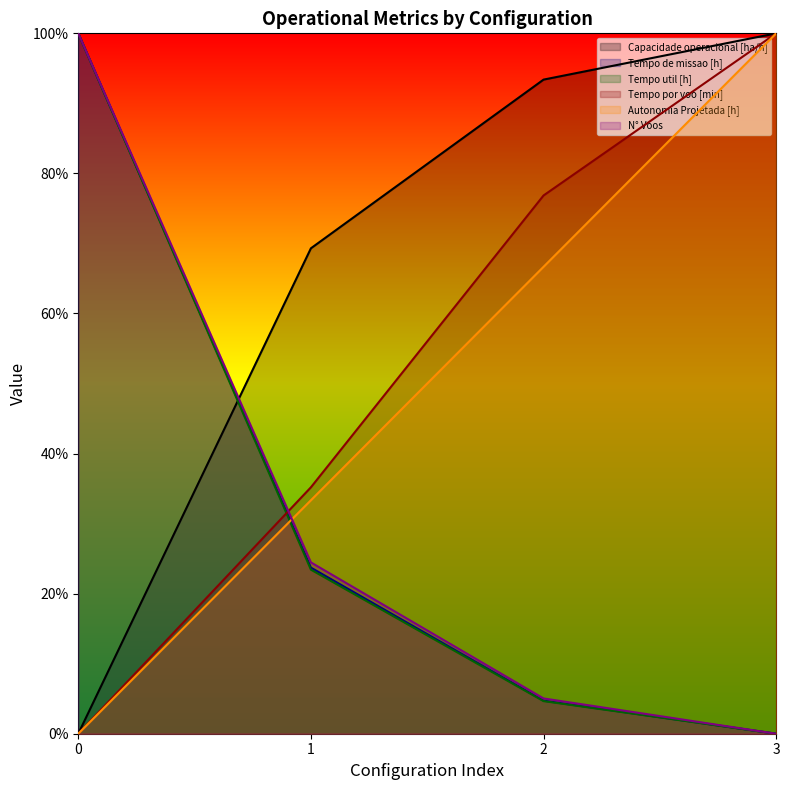

Does the chart have visible grid lines?

No